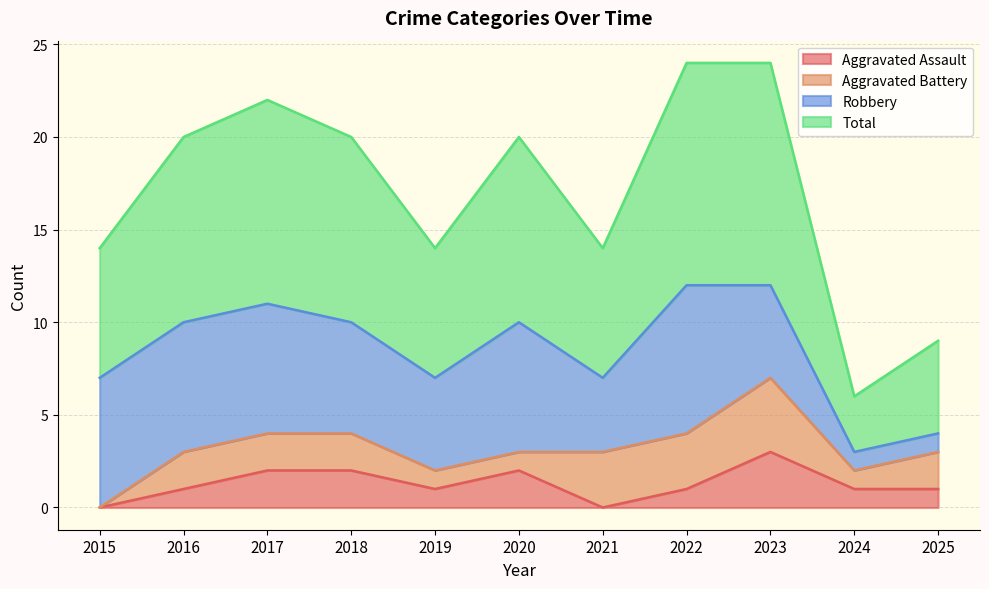

At which category is the sum across all series the highest?

2023